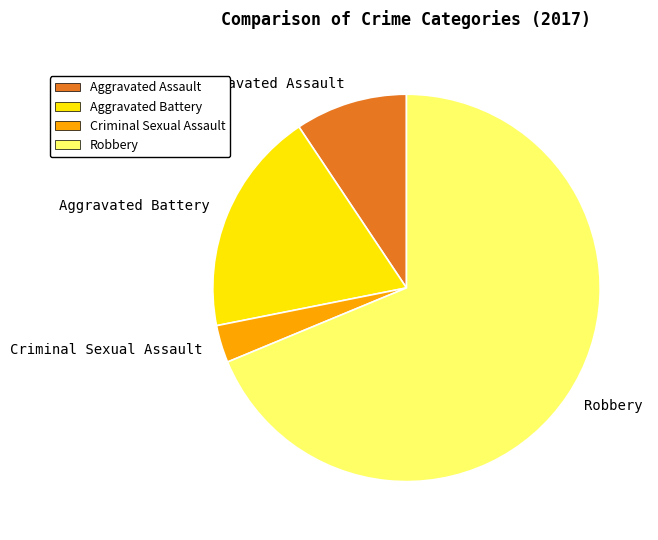

The Criminal Sexual Assault slice represents 13% of the pie. True or false?

False